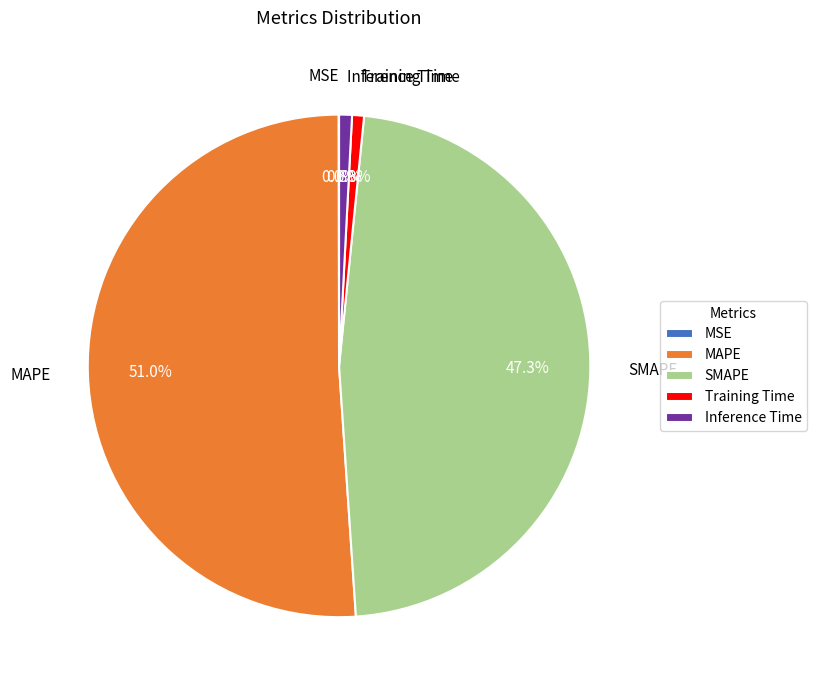

What percentage is the Inference Time slice, to the nearest percent?

1%